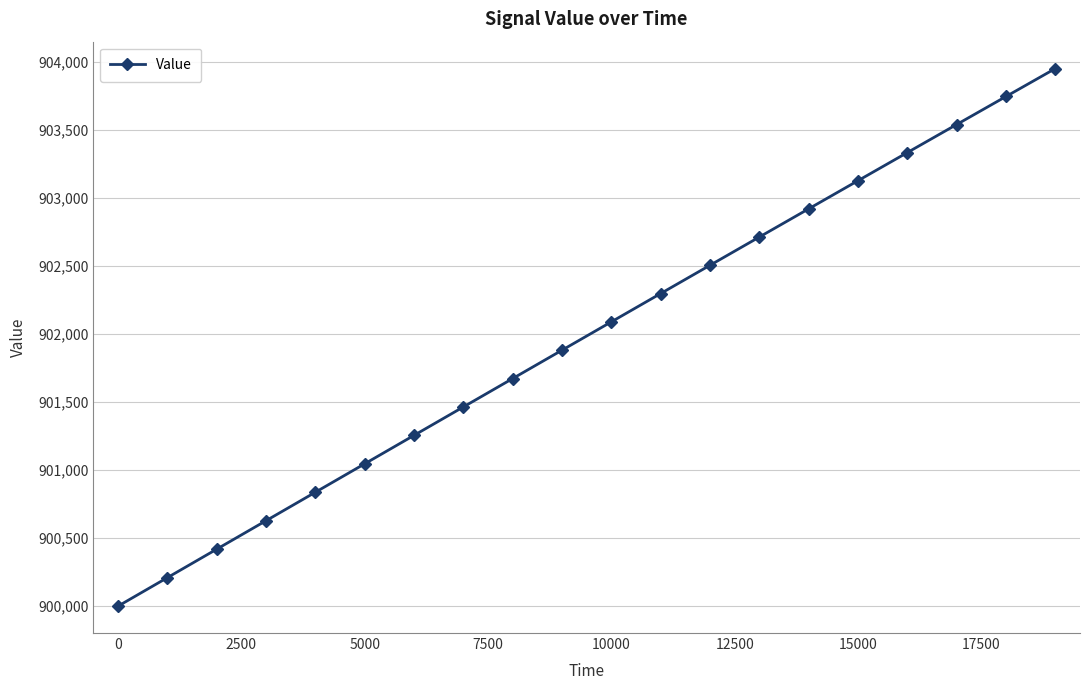

What is the greatest value displayed?

903953.1